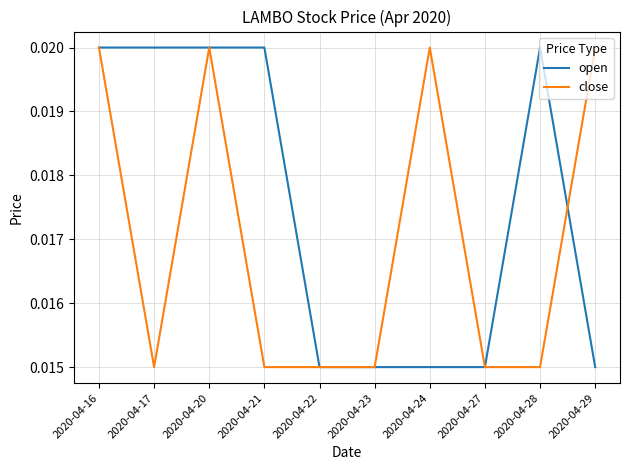

Rank the series by their average value, from highest to lowest.

open, close